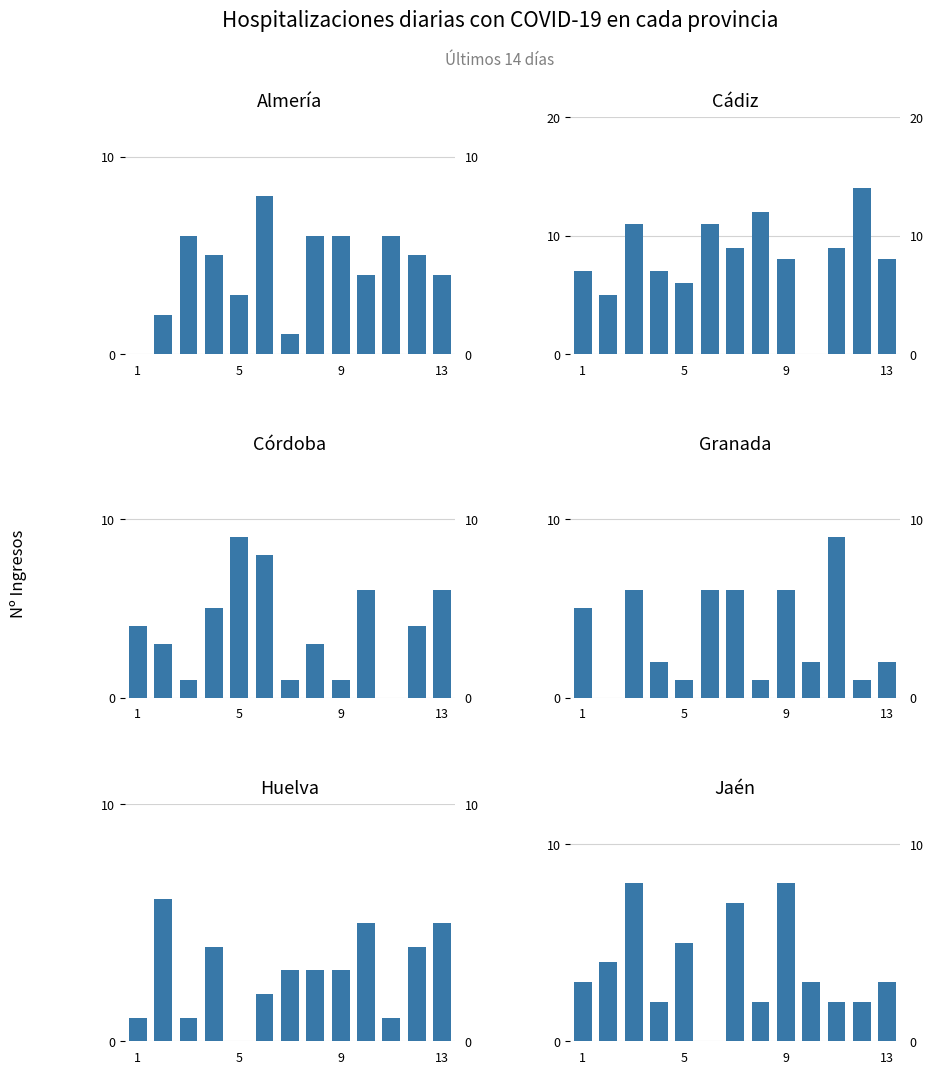

Reading right to left, extract all data points from this chart.

Almería: 4	5	6	4	6	6	1	8	3	5	6	2	0
Cádiz: 8	14	9	0	8	12	9	11	6	7	11	5	7
Córdoba: 6	4	0	6	1	3	1	8	9	5	1	3	4
Granada: 2	1	9	2	6	1	6	6	1	2	6	0	5
Huelva: 5	4	1	5	3	3	3	2	0	4	1	6	1
Jaén: 3	2	2	3	8	2	7	0	5	2	8	4	3